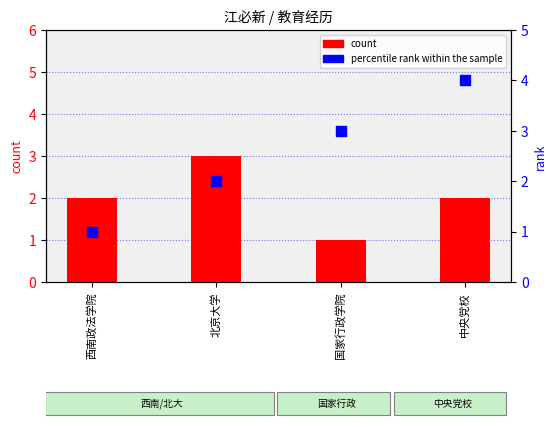

What are all the series names shown in the legend?

count, percentile rank within the sample